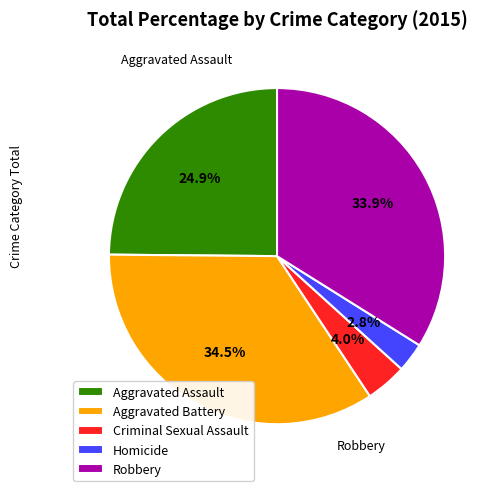

To the nearest percent, what percentage of the pie is Criminal Sexual Assault?

4%